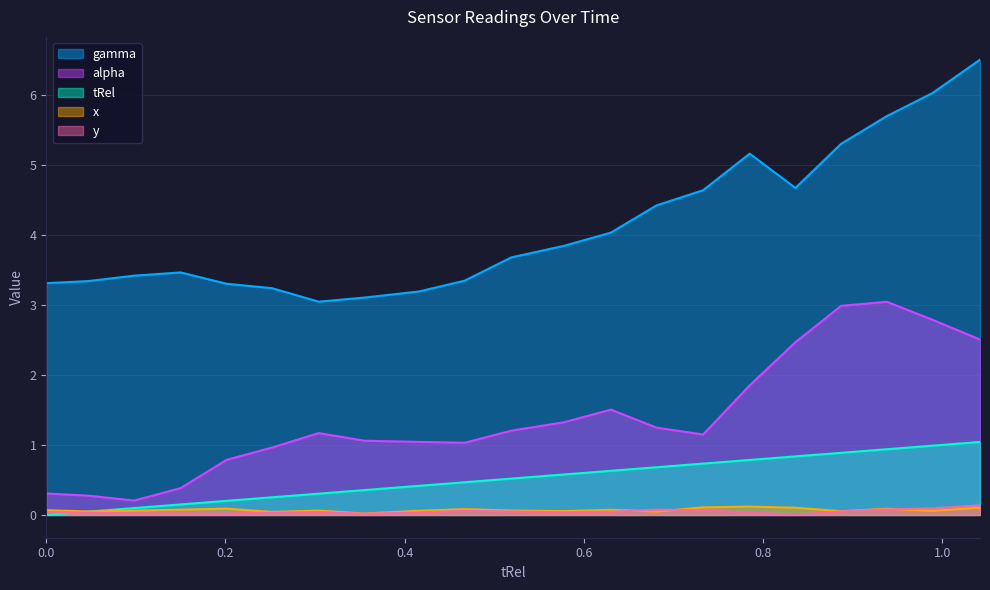

What is the average value of the gamma series?

4.1